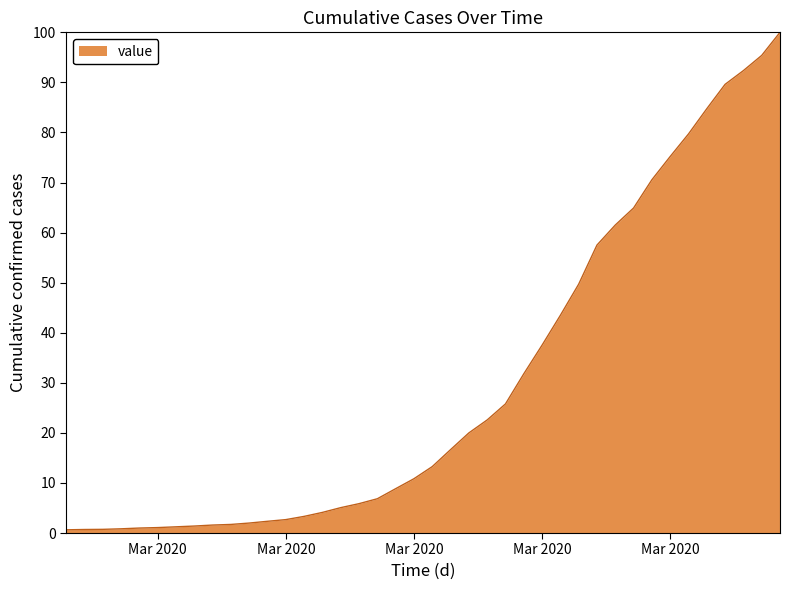

What is the greatest value displayed?

100.0